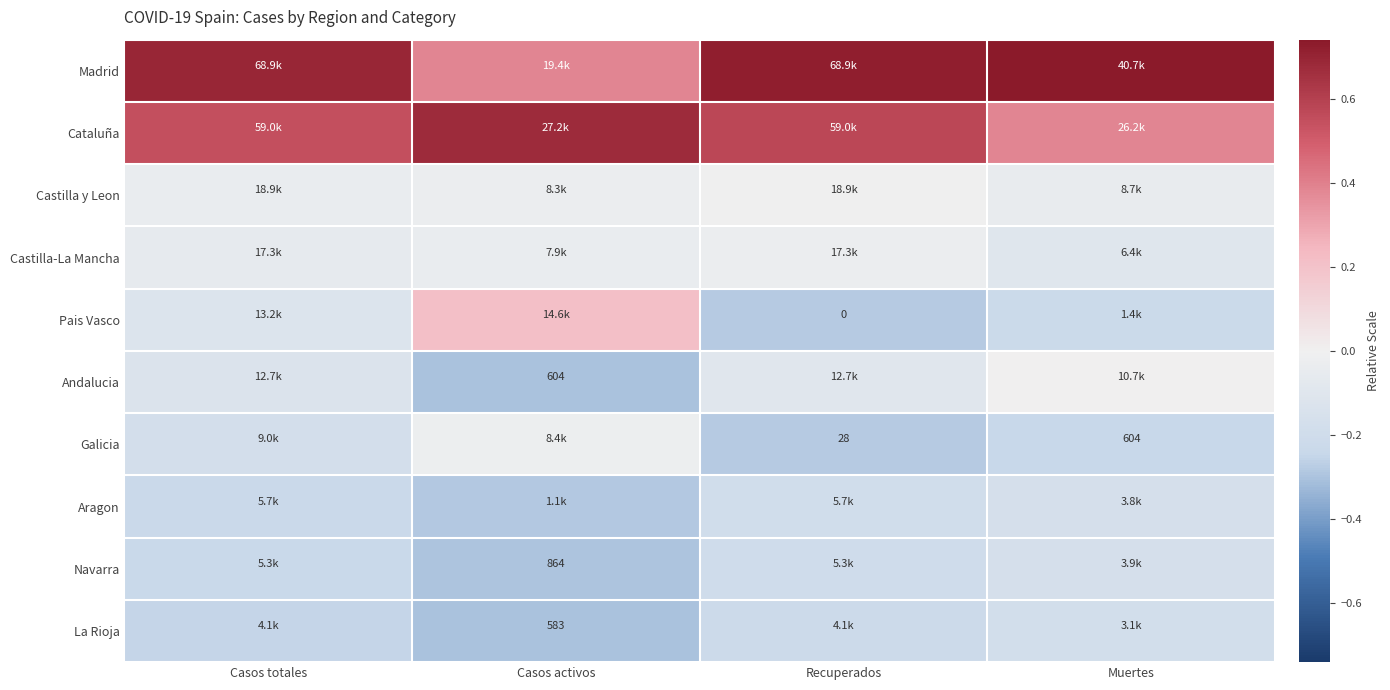

Rank the categories by Pais Vasco value from lowest to highest.

Recuperados, Muertes, Casos totales, Casos activos